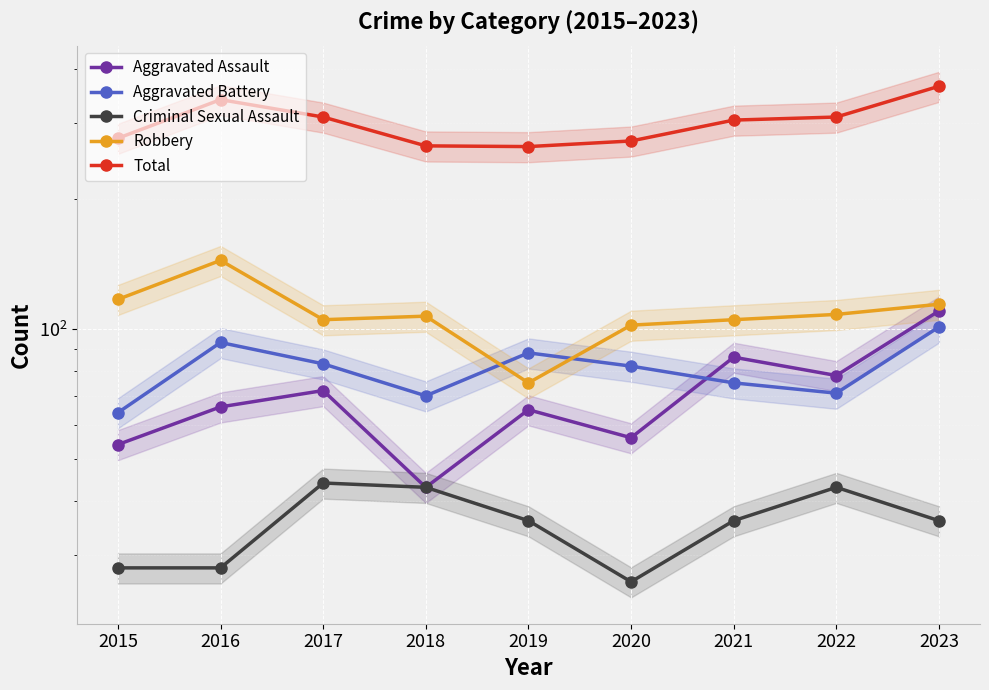

What is the sum of all Criminal Sexual Assault values?

320